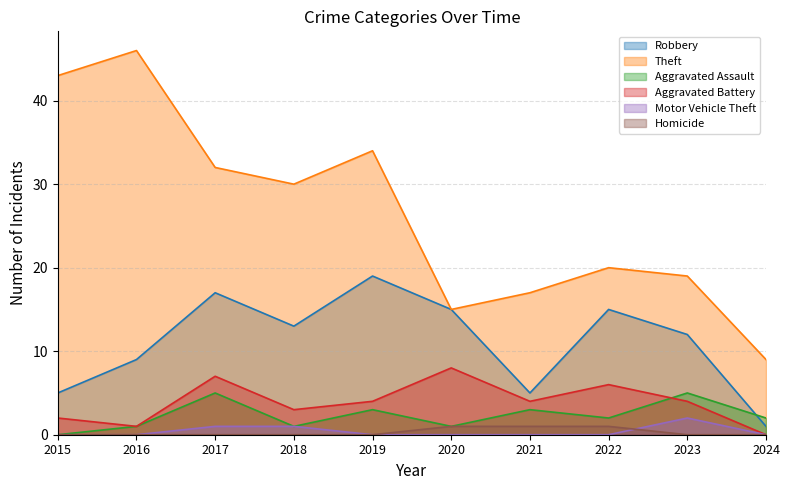

Which series changed the most between 2018 and 2024?

Theft